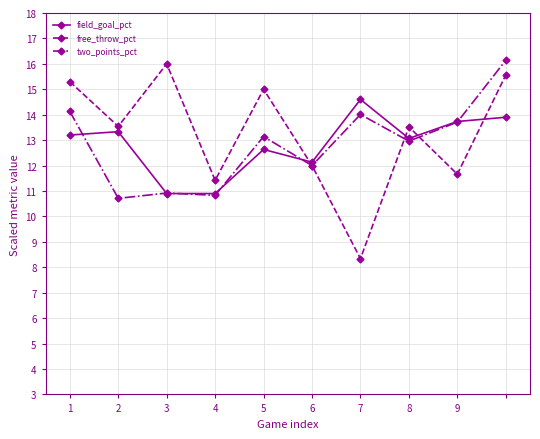

How many interior local peaks does the free_throw_pct series have?

3